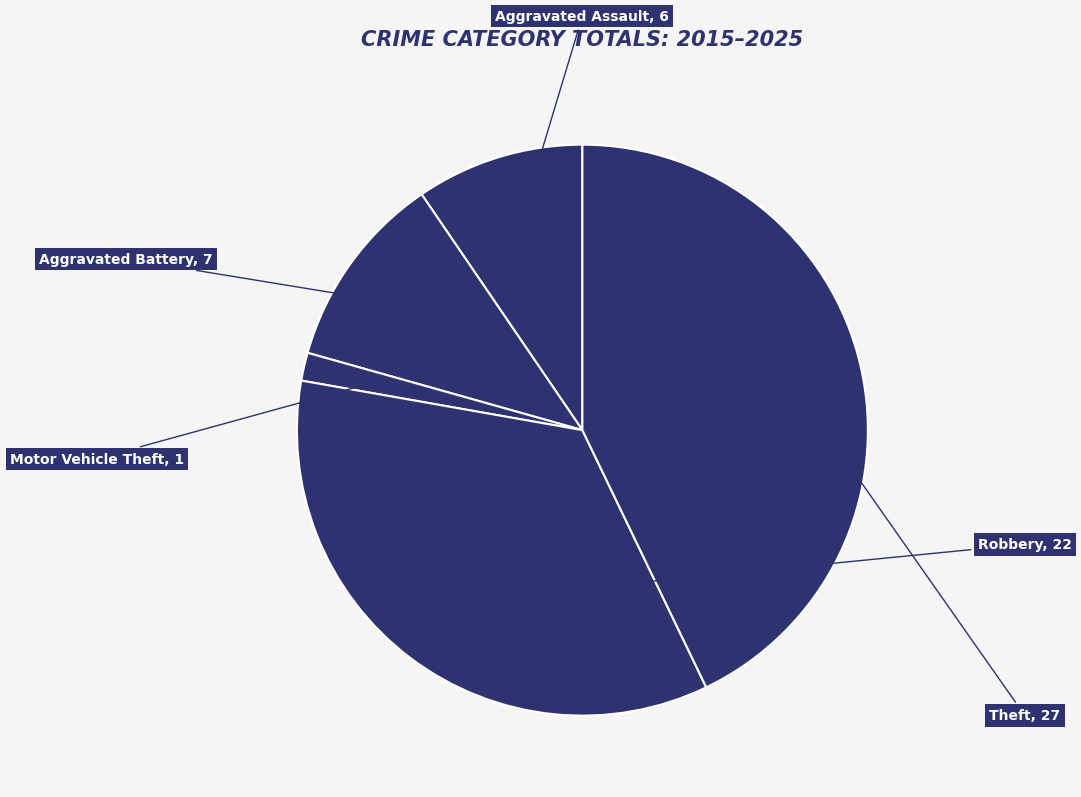

Do Theft and Motor Vehicle Theft together represent more than half of the pie?

No